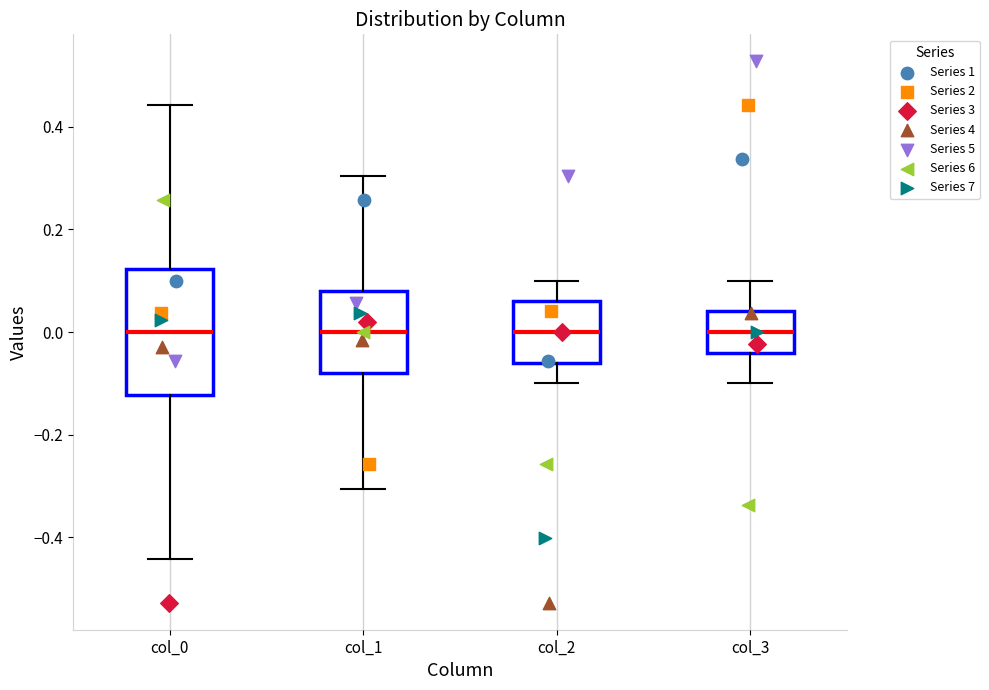

Reading left to right, read every box against the y-axis: the position of its median line, the range the box covers, and the ends of its whiskers. The values are not printed on the chart, so give them approximately, as read against the axis.

col_0: median 0.00, box -0.12 to 0.12, whiskers -0.44 to 0.44
col_1: median 0.00, box -0.08 to 0.08, whiskers -0.30 to 0.30
col_2: median 0.00, box -0.06 to 0.06, whiskers -0.10 to 0.10
col_3: median 0.00, box -0.04 to 0.04, whiskers -0.10 to 0.10